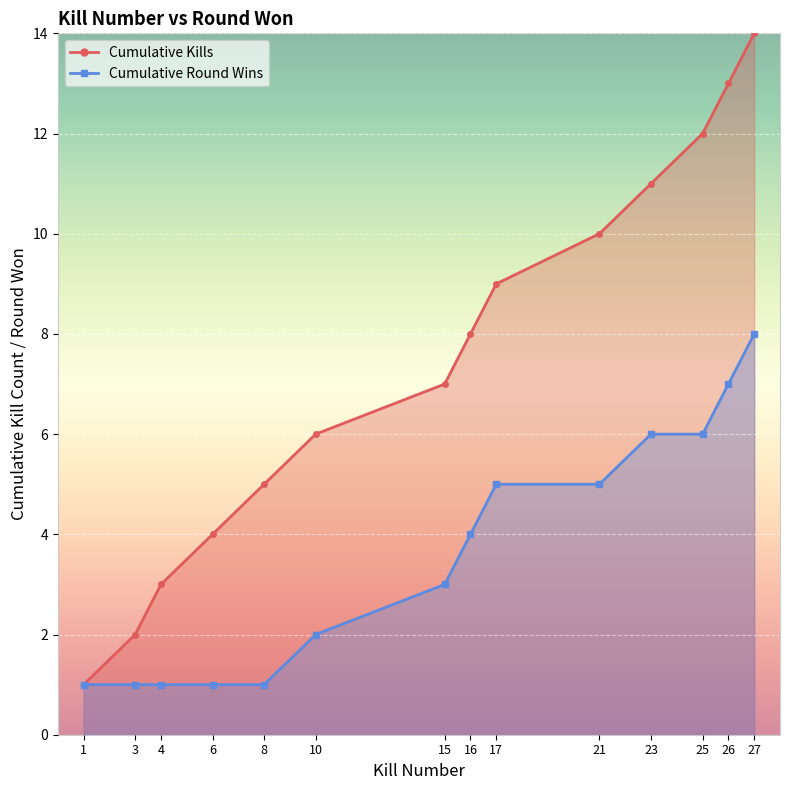

True or false: the data shows 10 at 21.

True